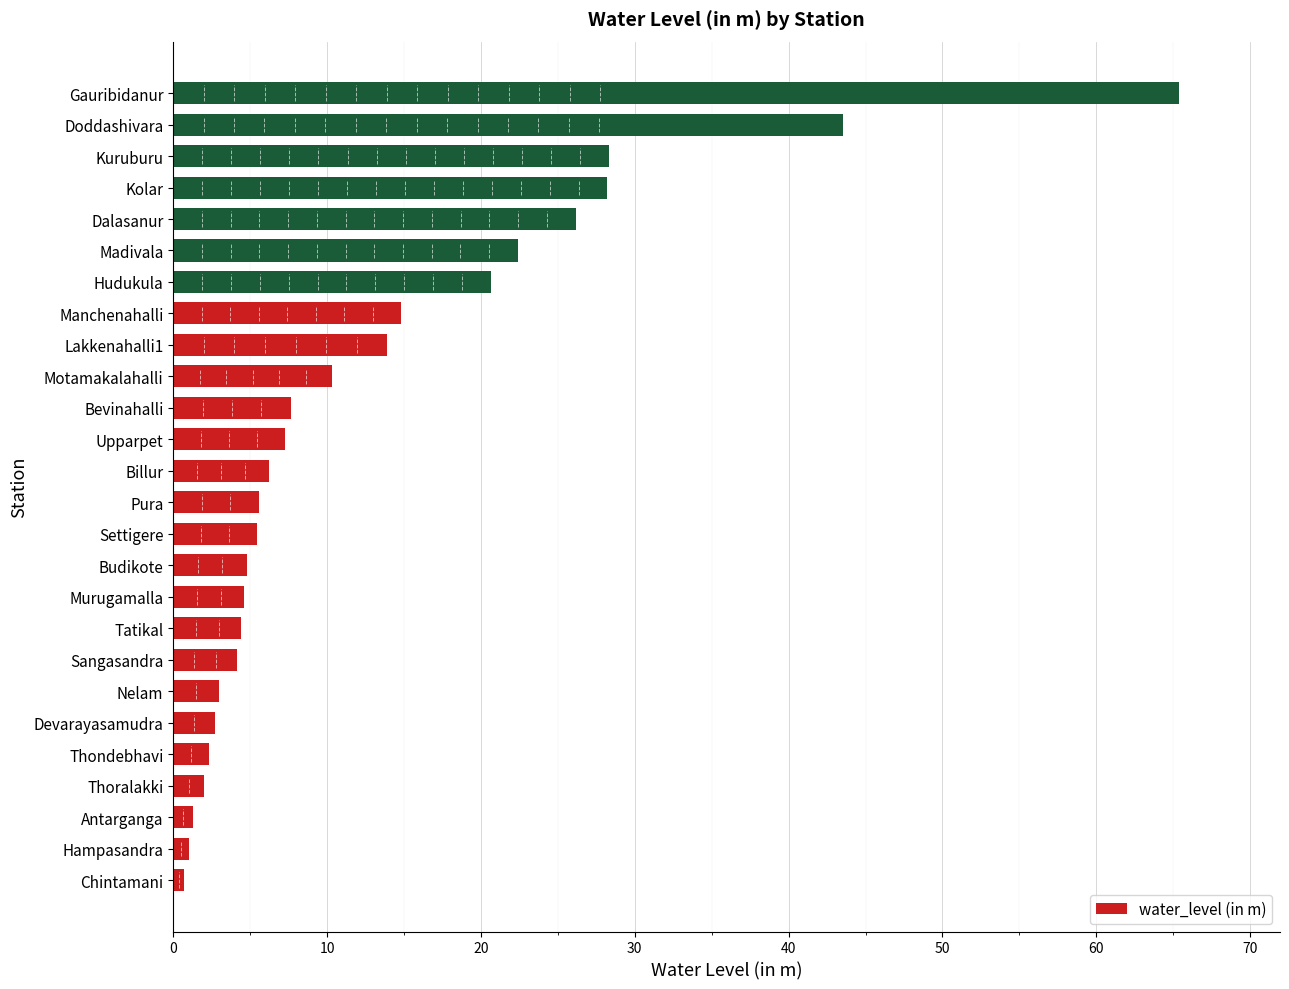

Between Lakkenahalli1 and Tatikal, which is larger?

Lakkenahalli1